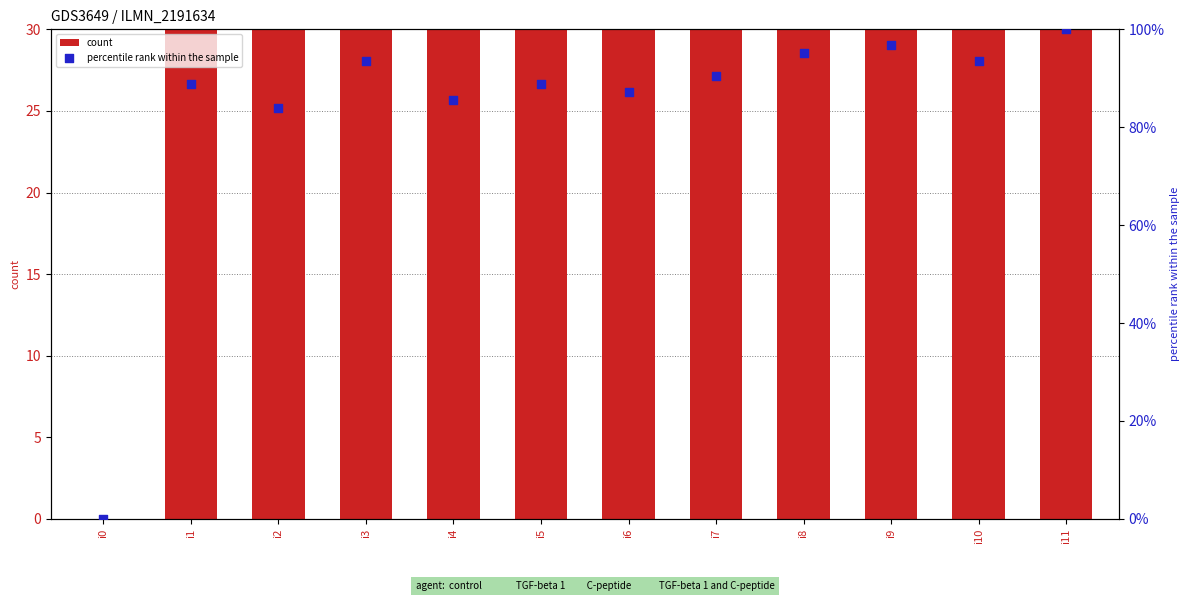

Which series contains the highest Y value?

percentile rank within the sample